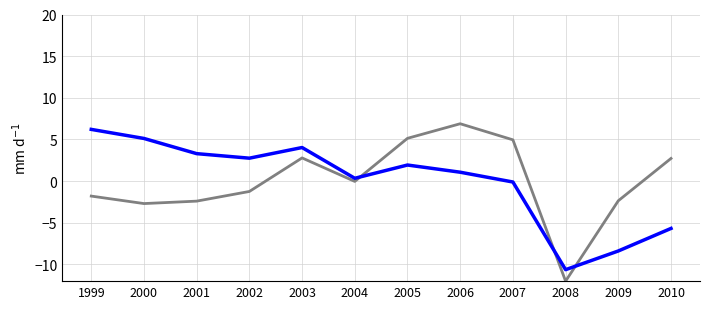

What is the total value across all series at 2002?

1.5